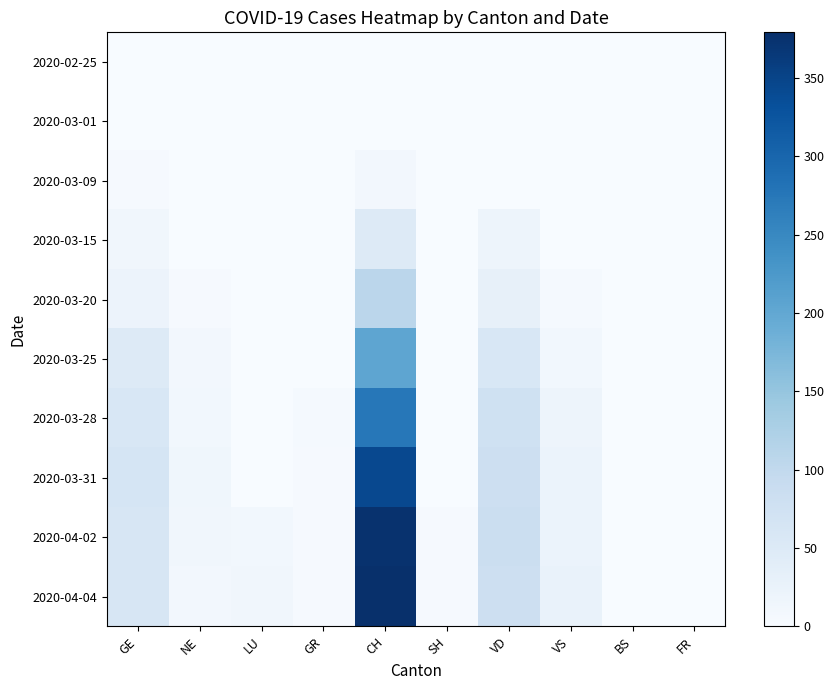

At FR, list the series in order from smallest to largest.

2020-02-25, 2020-03-01, 2020-03-09, 2020-03-15, 2020-03-20, 2020-03-25, 2020-03-28, 2020-03-31, 2020-04-02, 2020-04-04